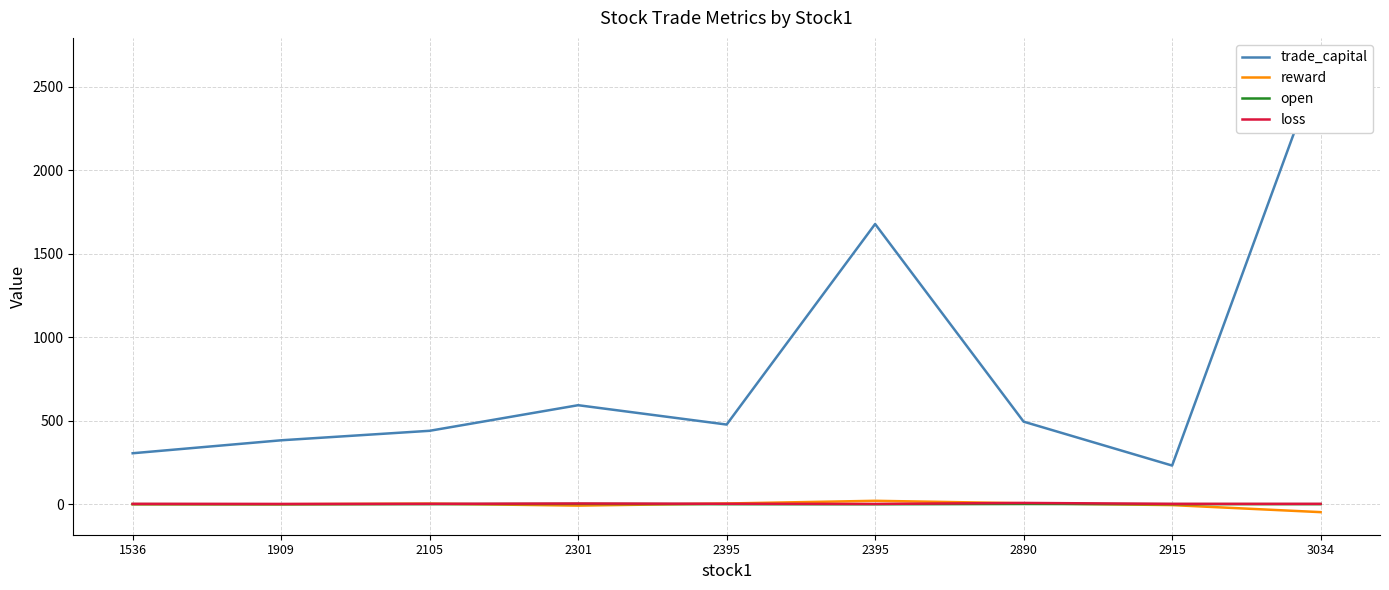

True or false: reward has more than 1 interior local peaks.

True